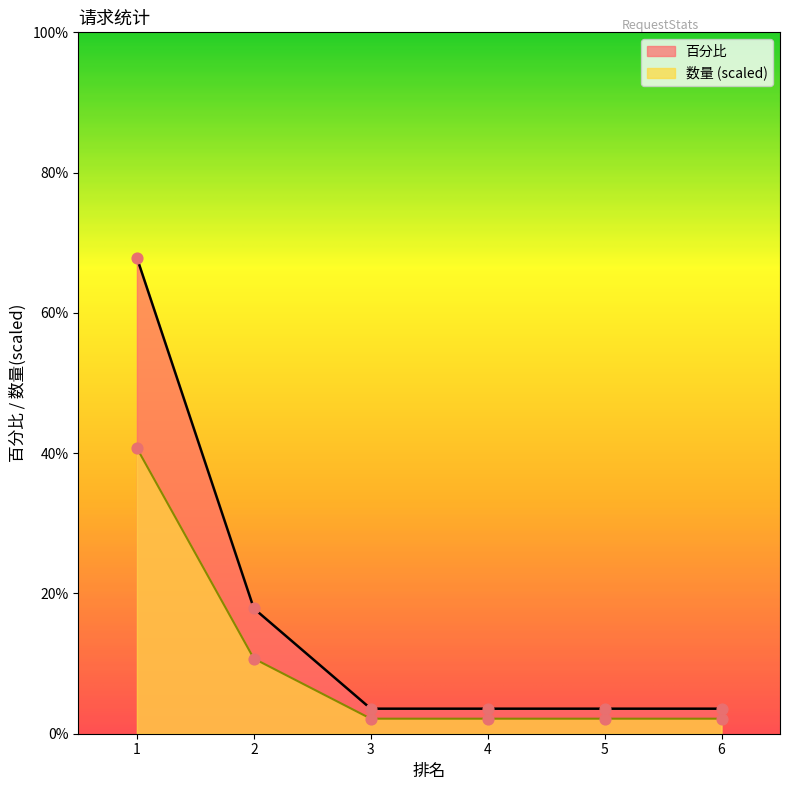

Which series has the largest total across all categories?

百分比